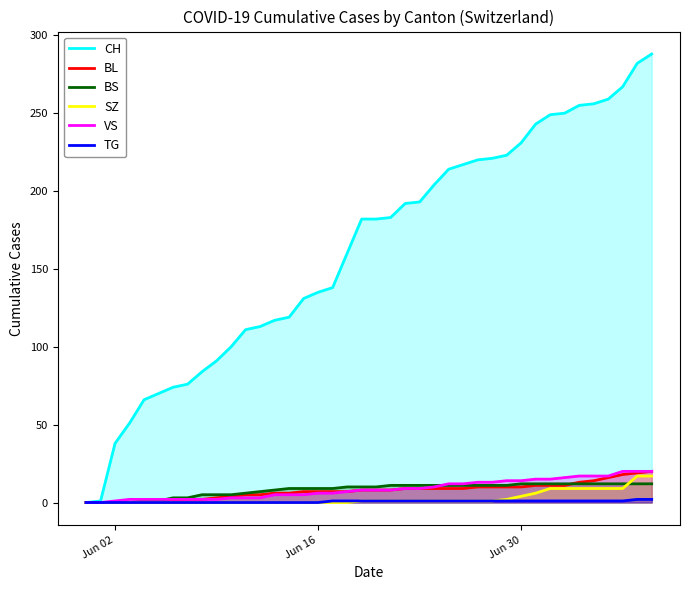

Which series ends up on top after the final intersection of BS and VS?

VS